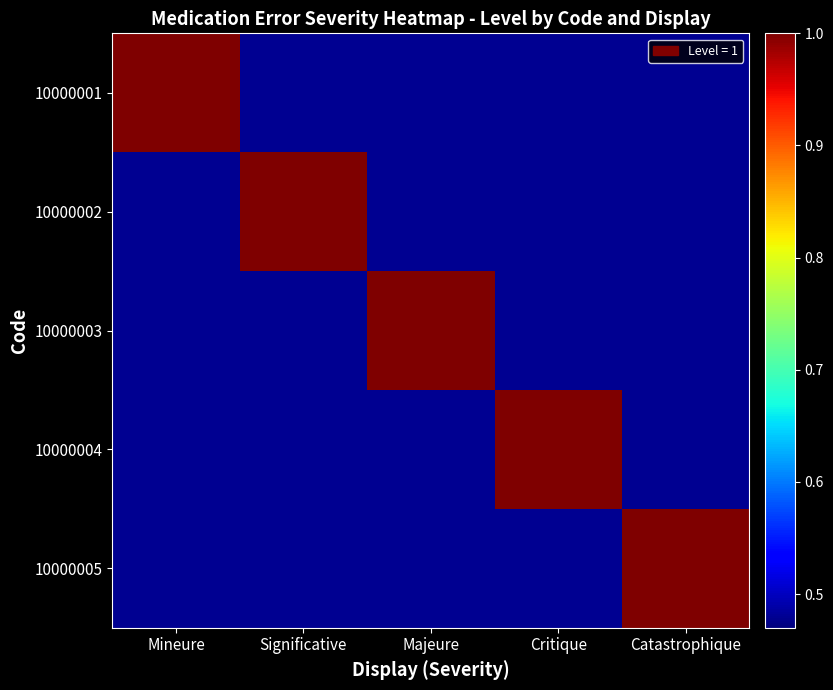

Reading left to right, what are all the values shown in this chart?

10000001: Mineure=1.0	Significative=0.5	Majeure=0.5	Critique=0.5	Catastrophique=0.5
10000002: Mineure=0.5	Significative=1.0	Majeure=0.5	Critique=0.5	Catastrophique=0.5
10000003: Mineure=0.5	Significative=0.5	Majeure=1.0	Critique=0.5	Catastrophique=0.5
10000004: Mineure=0.5	Significative=0.5	Majeure=0.5	Critique=1.0	Catastrophique=0.5
10000005: Mineure=0.5	Significative=0.5	Majeure=0.5	Critique=0.5	Catastrophique=1.0